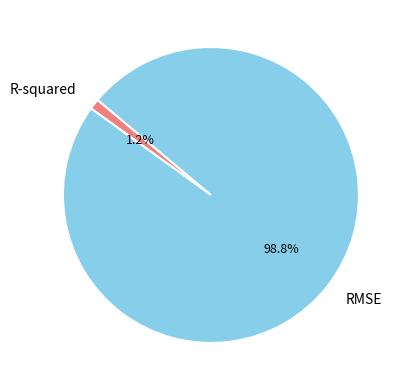

Is there any slice that represents more than half of the pie?

Yes